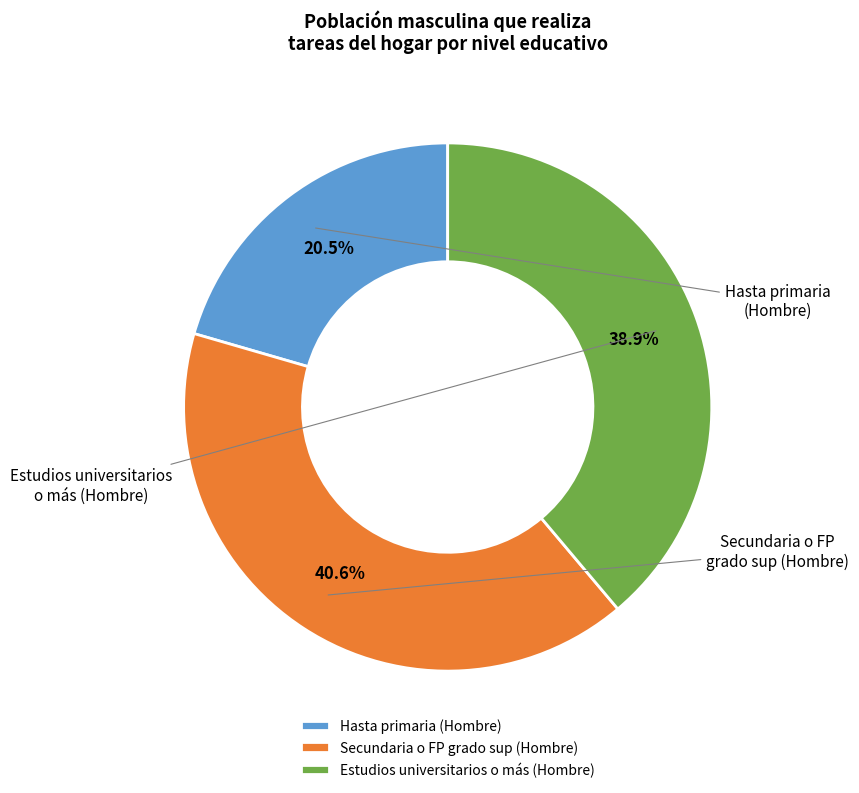

Combined, what portion of the pie is Estudios universitarios o más (Hombre) and Secundaria o FP grado sup (Hombre)?

79.5%